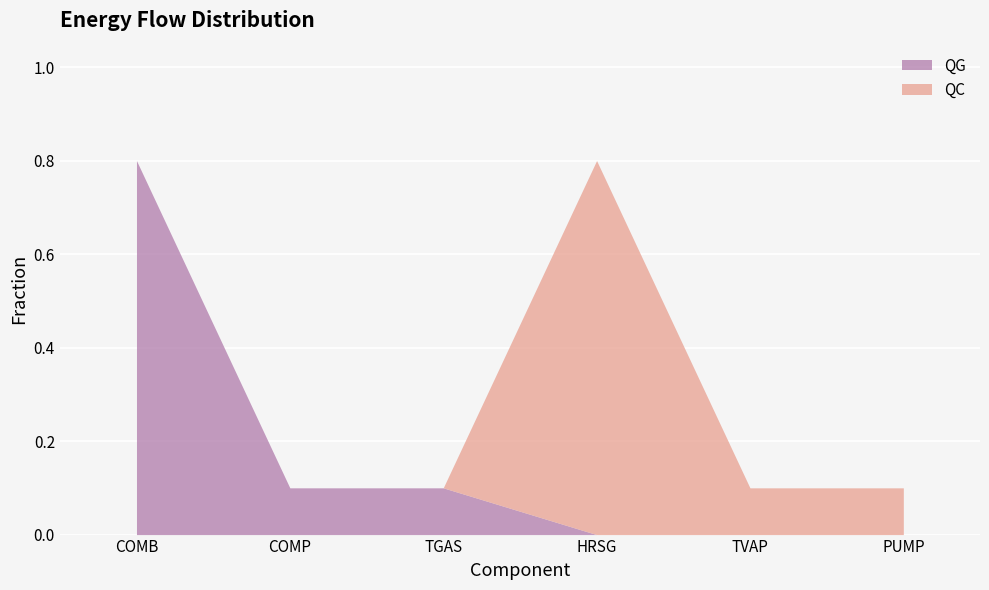

True or false: QG has a value of 0.0 at TVAP.

True